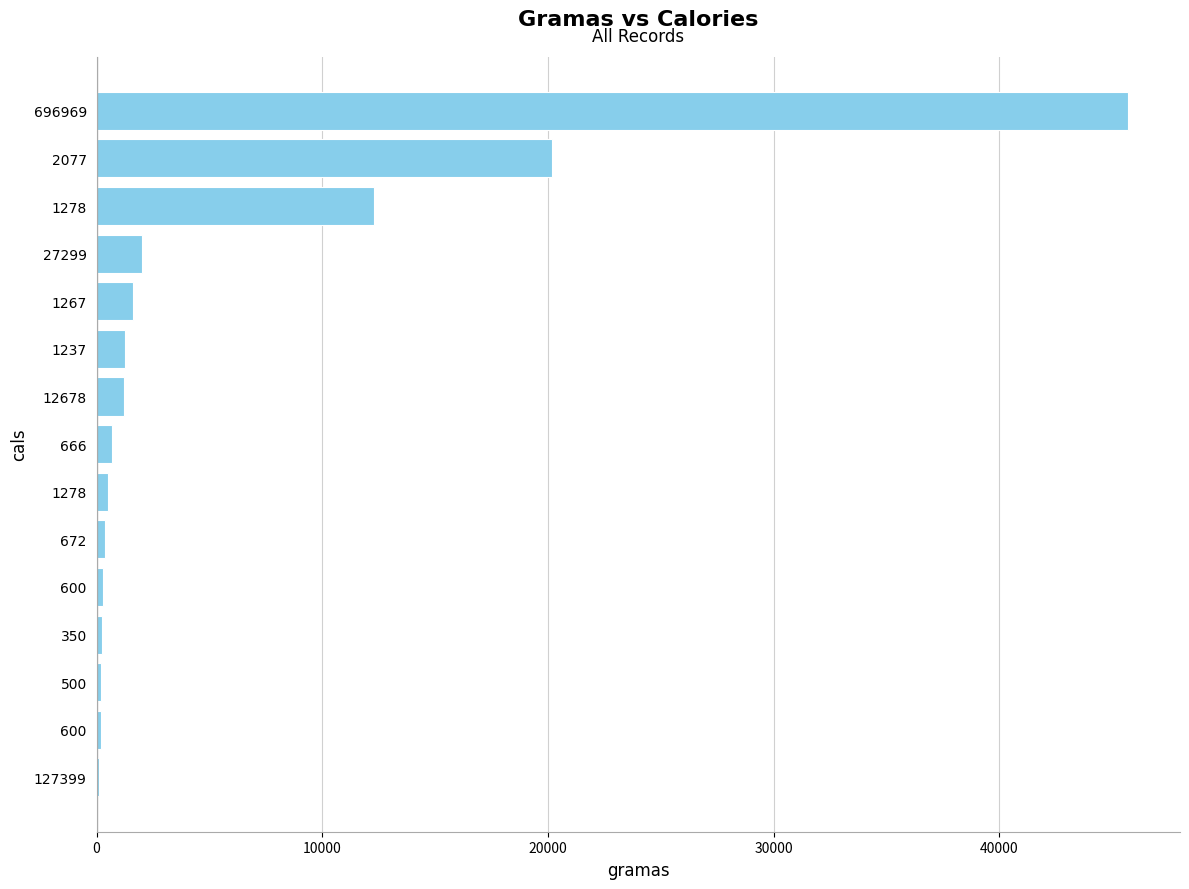

Are the bars horizontal?

Yes